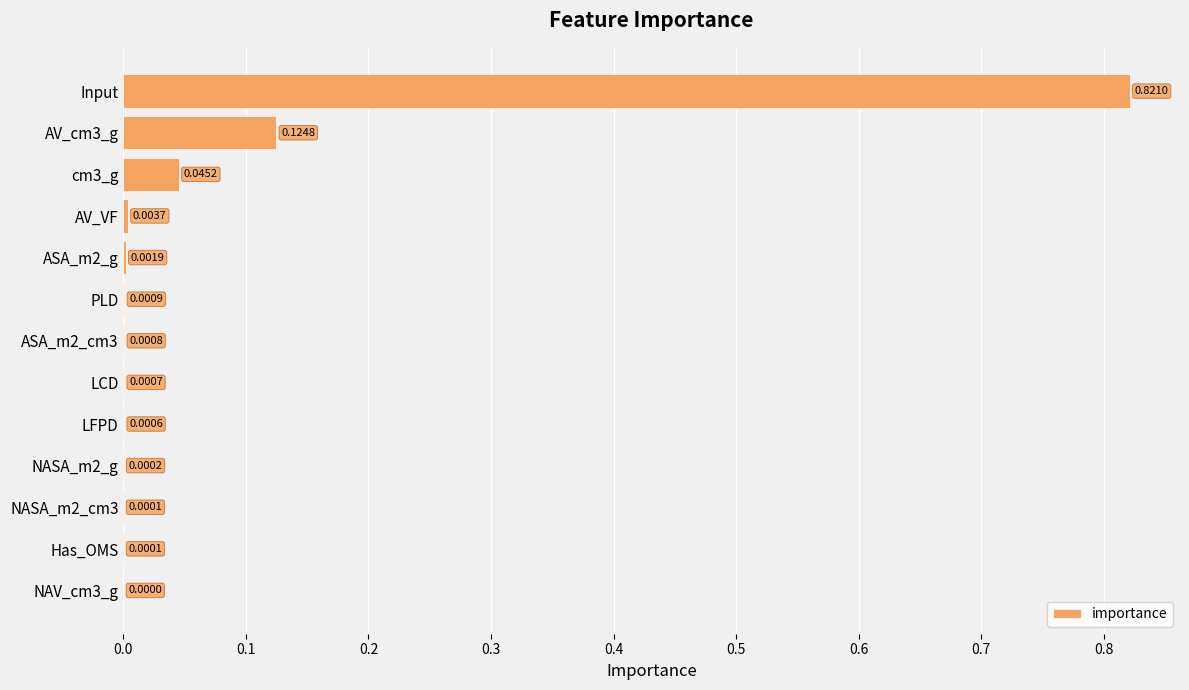

Between PLD and LFPD, which is larger?

PLD